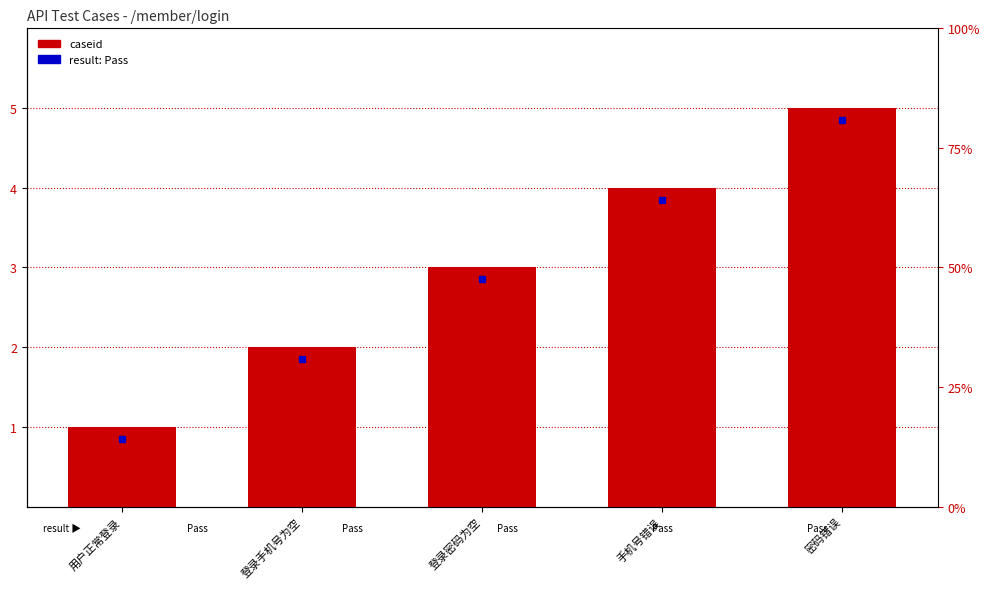

Does the chart contain stacked bars?

No